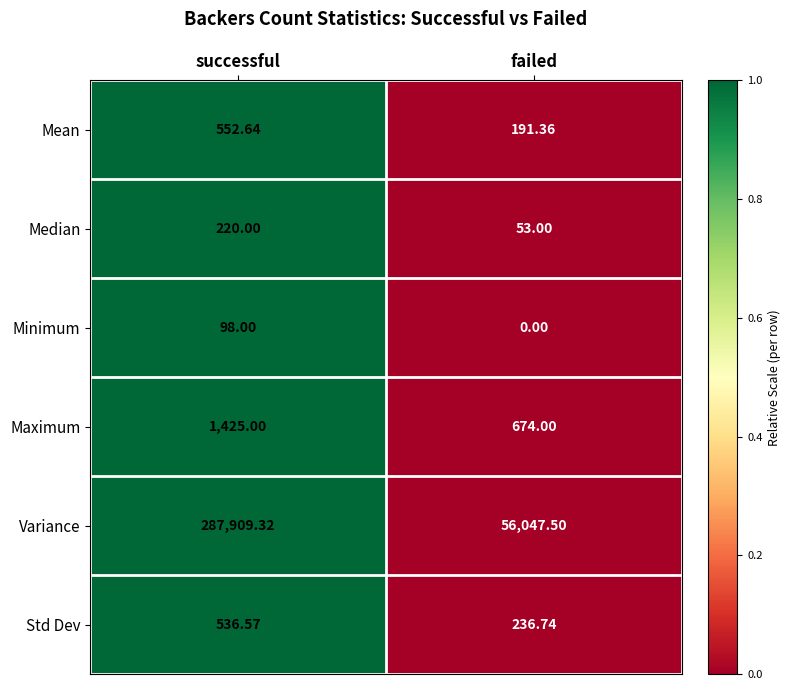

What is the greatest value displayed?

287909.3